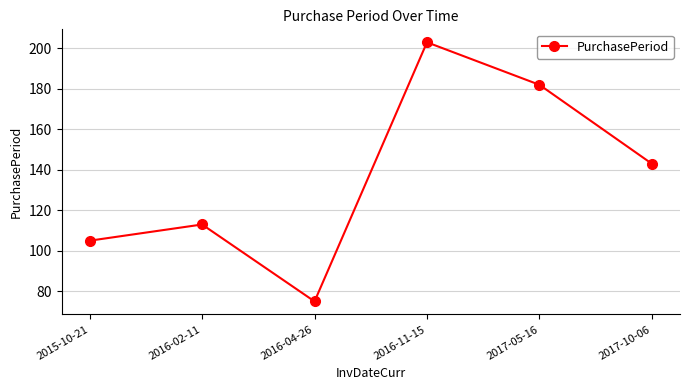

What is the label of the 5th point from the left?

2017-05-16